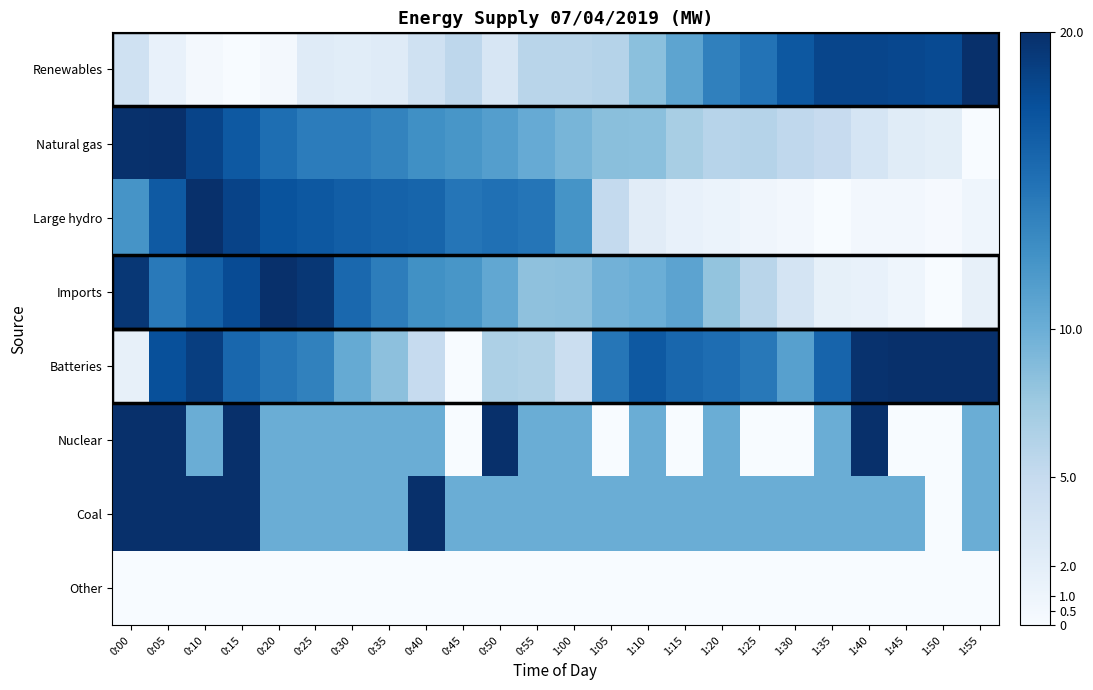

Reading right to left, transcribe all the data shown in this chart.

Renewables: 1:55=20.0	1:50=17.9	1:45=18.1	1:40=18.4	1:35=18.3	1:30=16.9	1:25=14.8	1:20=13.8	1:15=10.9	1:10=8.4	1:05=6.1	1:00=5.8	0:55=5.9	0:50=3.1	0:45=5.5	0:40=4.0	0:35=2.4	0:30=2.1	0:25=2.4	0:20=0.4	0:15=0.0	0:10=0.4	0:05=1.5	0:00=4.0
Natural gas: 1:55=0.0	1:50=2.0	1:45=2.3	1:40=3.4	1:35=4.9	1:30=5.4	1:25=6.1	1:20=5.9	1:15=6.8	1:10=8.4	1:05=8.5	1:00=9.3	0:55=10.3	0:50=11.4	0:45=12.0	0:40=12.6	0:35=13.5	0:30=14.1	0:25=14.1	0:20=15.2	0:15=16.8	0:10=18.4	0:05=20.0	0:00=19.9
Large hydro: 1:55=0.9	1:50=0.2	1:45=0.5	1:40=0.5	1:35=0.0	1:30=0.5	1:25=0.8	1:20=1.2	1:15=1.5	1:10=2.2	1:05=5.1	1:00=12.3	0:55=14.6	0:50=15.1	0:45=14.7	0:40=15.9	0:35=16.1	0:30=16.5	0:25=16.9	0:20=17.3	0:15=18.5	0:10=20.0	0:05=16.8	0:00=12.2
Imports: 1:55=1.6	1:50=0.0	1:45=0.9	1:40=1.4	1:35=1.7	1:30=3.5	1:25=5.9	1:20=8.0	1:15=10.9	1:10=10.0	1:05=9.6	1:00=8.3	0:55=8.2	0:50=10.6	0:45=12.0	0:40=12.6	0:35=14.0	0:30=15.6	0:25=19.4	0:20=20.0	0:15=17.9	0:10=16.2	0:05=14.4	0:00=19.4
Batteries: 1:55=20.0	1:50=20.0	1:45=20.0	1:40=19.8	1:35=16.0	1:30=11.2	1:25=14.4	1:20=15.3	1:15=15.7	1:10=16.9	1:05=14.6	1:00=4.5	0:55=6.3	0:50=6.5	0:45=0.0	0:40=4.9	0:35=8.3	0:30=10.3	0:25=13.7	0:20=14.6	0:15=15.7	0:10=18.9	0:05=17.5	0:00=1.6
Nuclear: 1:55=10.0	1:50=0.0	1:45=0.0	1:40=20.0	1:35=10.0	1:30=0.0	1:25=0.0	1:20=10.0	1:15=0.0	1:10=10.0	1:05=0.0	1:00=10.0	0:55=10.0	0:50=20.0	0:45=0.0	0:40=10.0	0:35=10.0	0:30=10.0	0:25=10.0	0:20=10.0	0:15=20.0	0:10=10.0	0:05=20.0	0:00=20.0
Coal: 1:55=10.0	1:50=0.0	1:45=10.0	1:40=10.0	1:35=10.0	1:30=10.0	1:25=10.0	1:20=10.0	1:15=10.0	1:10=10.0	1:05=10.0	1:00=10.0	0:55=10.0	0:50=10.0	0:45=10.0	0:40=20.0	0:35=10.0	0:30=10.0	0:25=10.0	0:20=10.0	0:15=20.0	0:10=20.0	0:05=20.0	0:00=20.0
Other: 1:55=0.0	1:50=0.0	1:45=0.0	1:40=0.0	1:35=0.0	1:30=0.0	1:25=0.0	1:20=0.0	1:15=0.0	1:10=0.0	1:05=0.0	1:00=0.0	0:55=0.0	0:50=0.0	0:45=0.0	0:40=0.0	0:35=0.0	0:30=0.0	0:25=0.0	0:20=0.0	0:15=0.0	0:10=0.0	0:05=0.0	0:00=0.0